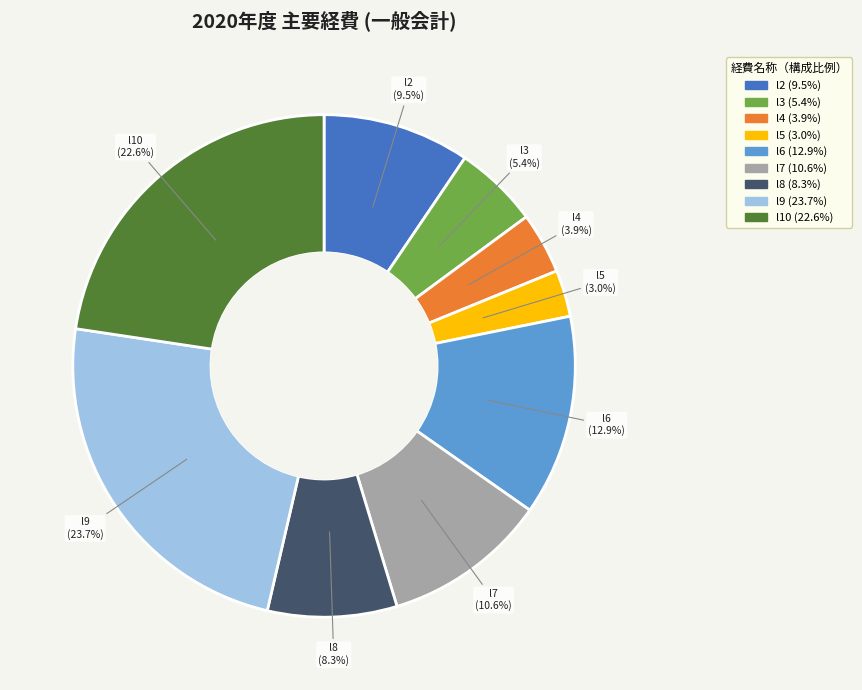

Count the number of slices in the pie.

9